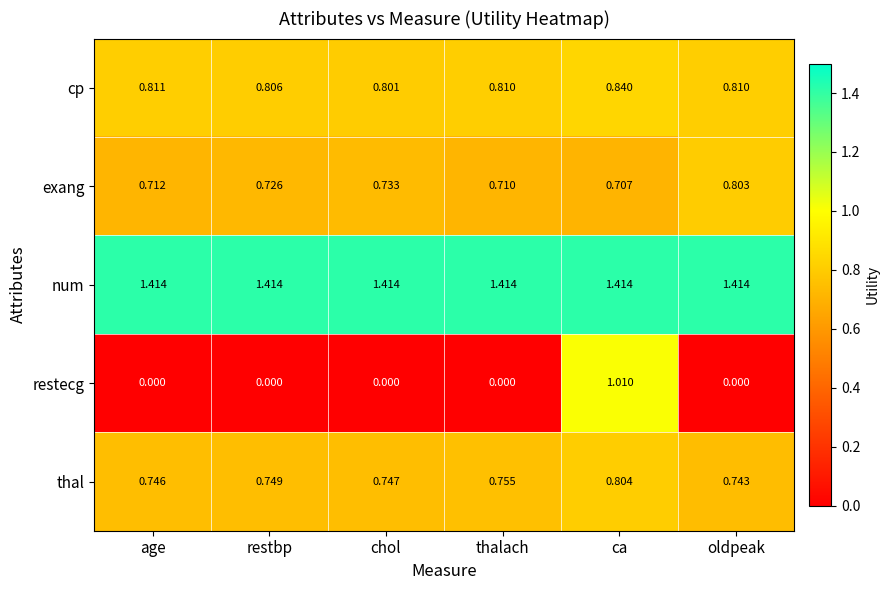

Where is exang nearest to the value 0?

ca